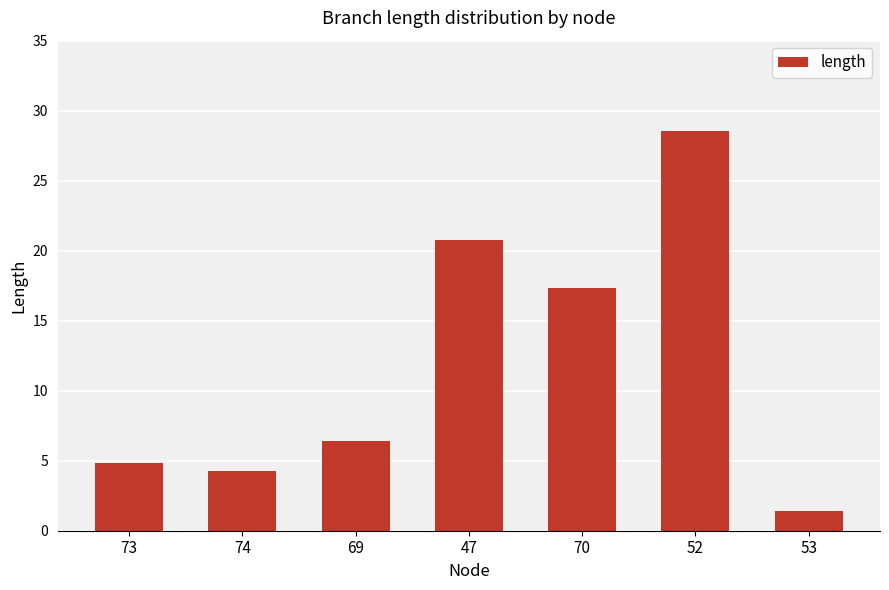

Reading left to right, what are all the values shown in this chart?

73=4.9	74=4.3	69=6.4	47=20.8	70=17.3	52=28.6	53=1.4